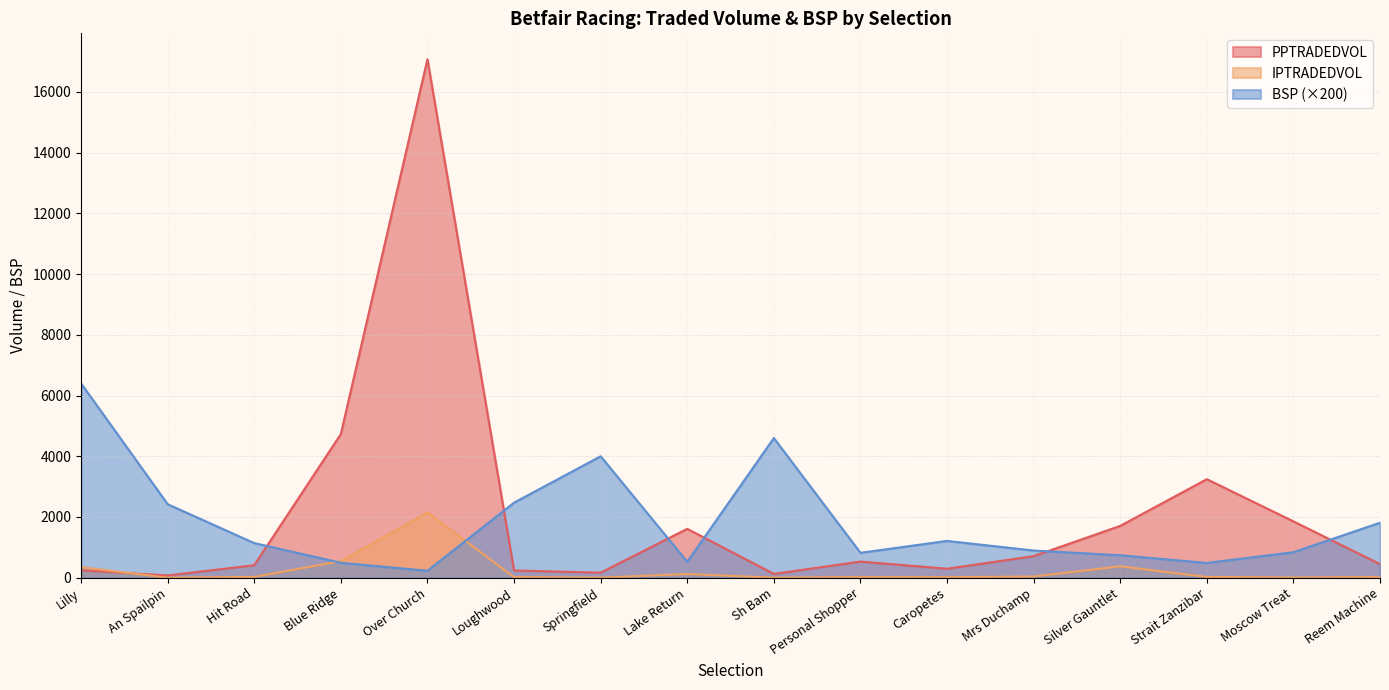

Is the value of IPTRADEDVOL at Springfield greater than the value of PPTRADEDVOL at Hit Road?

No